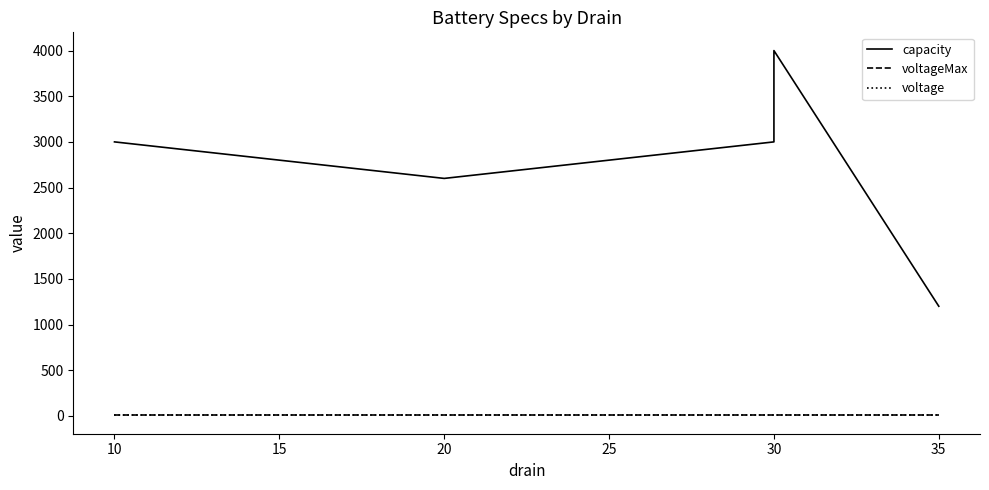

How many interior local valleys does the capacity series have?

1